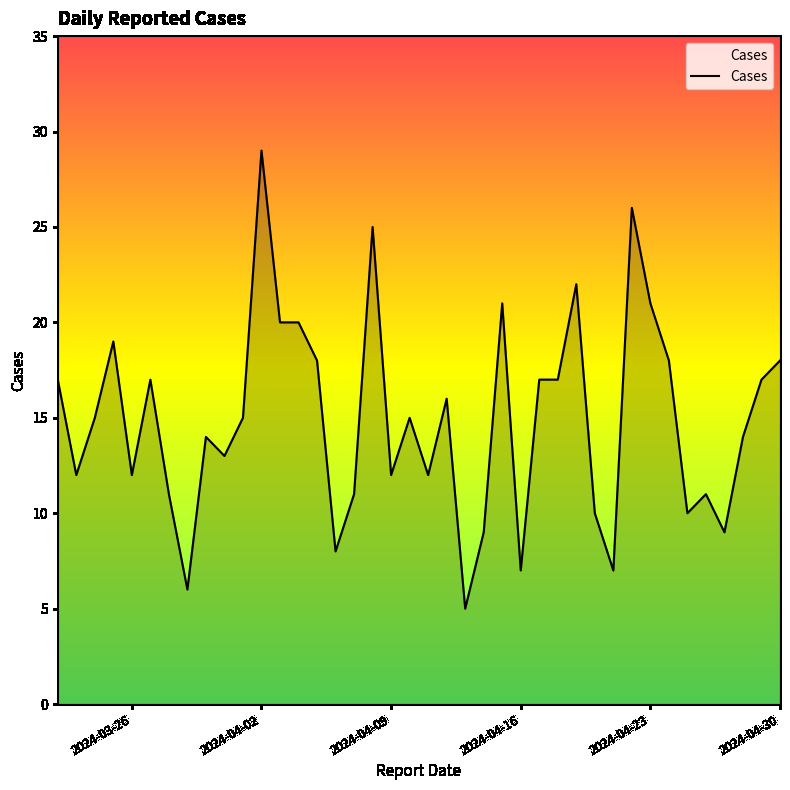

What is the minimum value shown in the chart?

5